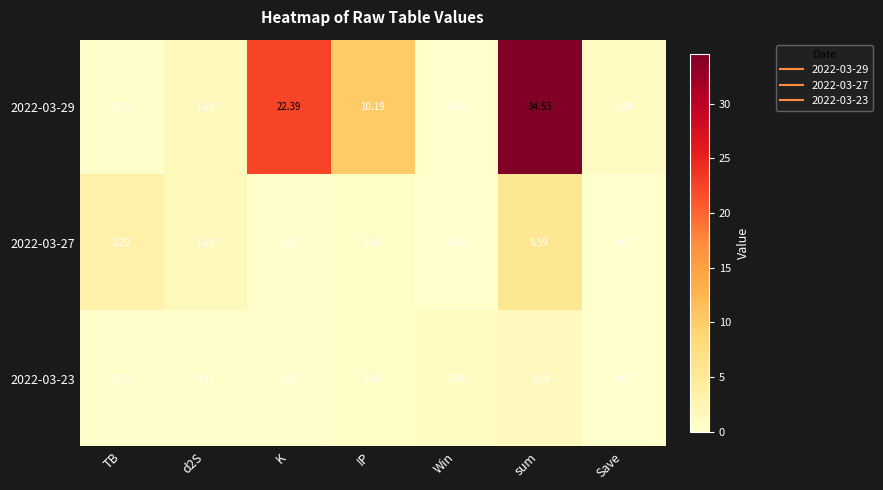

At how many categories does at least one series exceed 20?

2